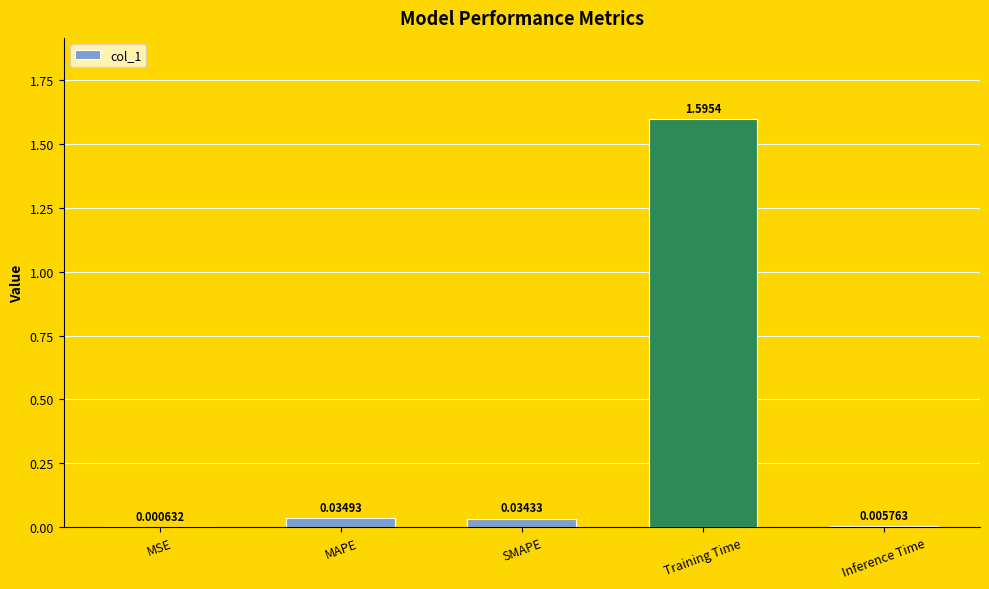

Between SMAPE and Inference Time, which is larger?

SMAPE